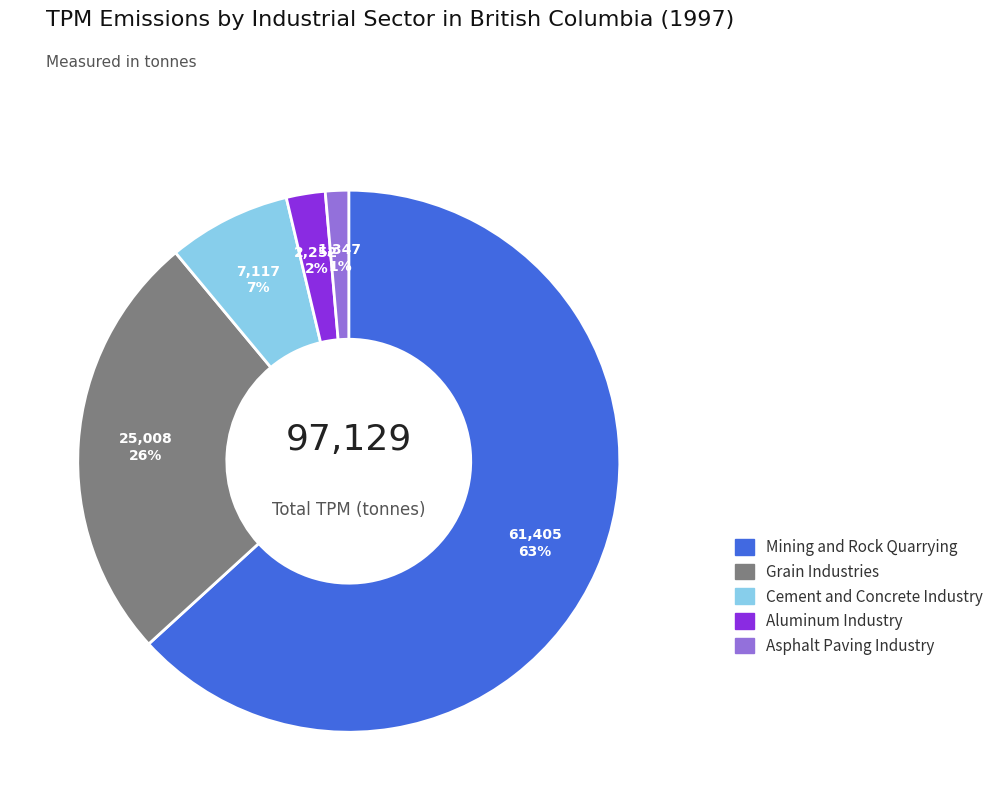

True or false: Aluminum Industry accounts for 14% of the total.

False